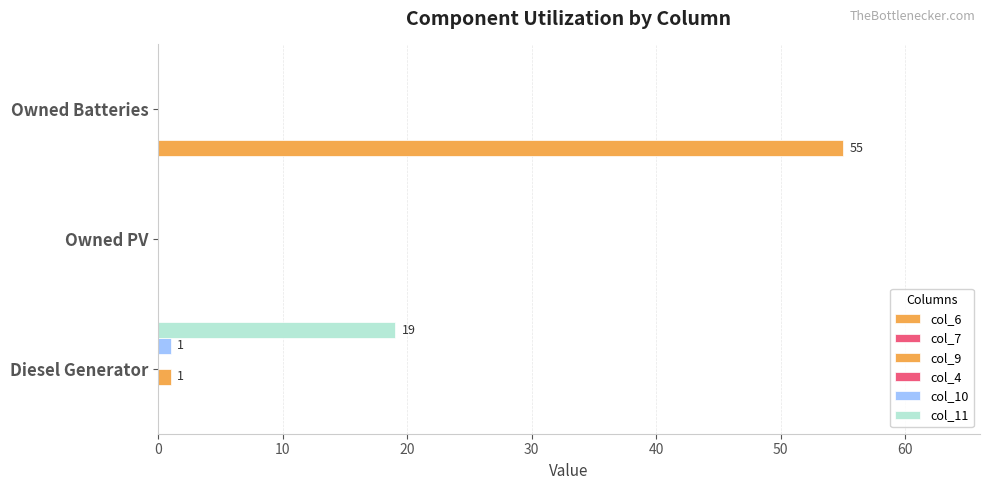

Is the value of col_4 at 20 greater than the value of col_11 at 0?

No